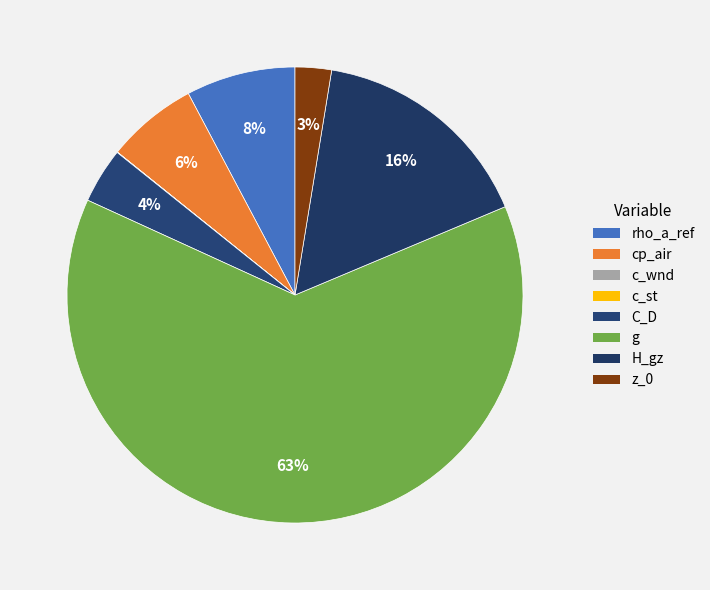

What portion of the pie excludes rho_a_ref?

92.2%